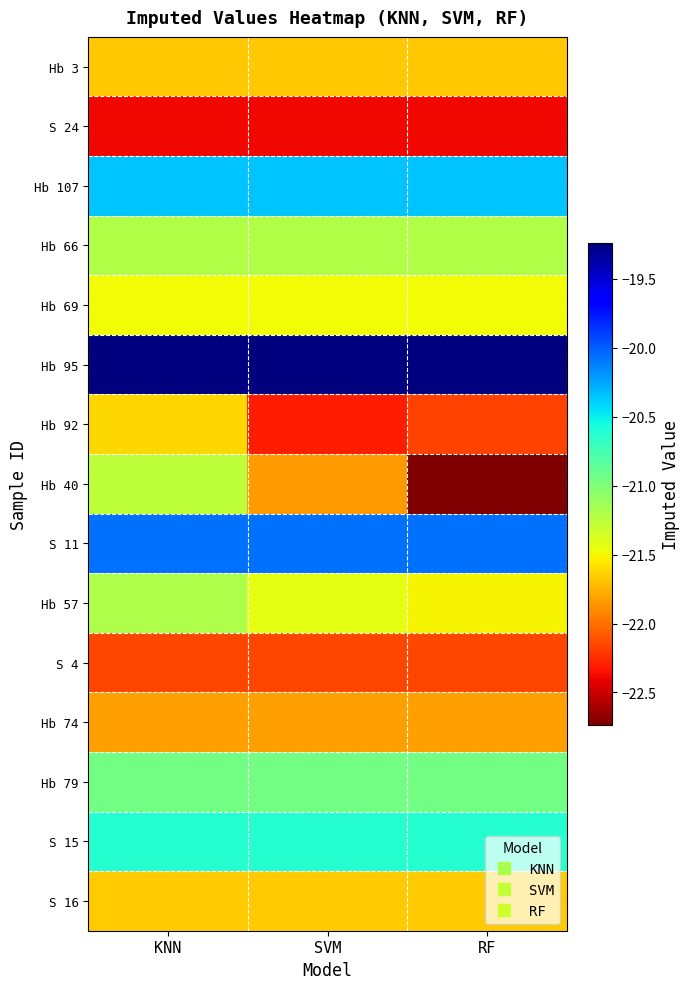

What is the difference between the highest and lowest values at SVM?

3.1